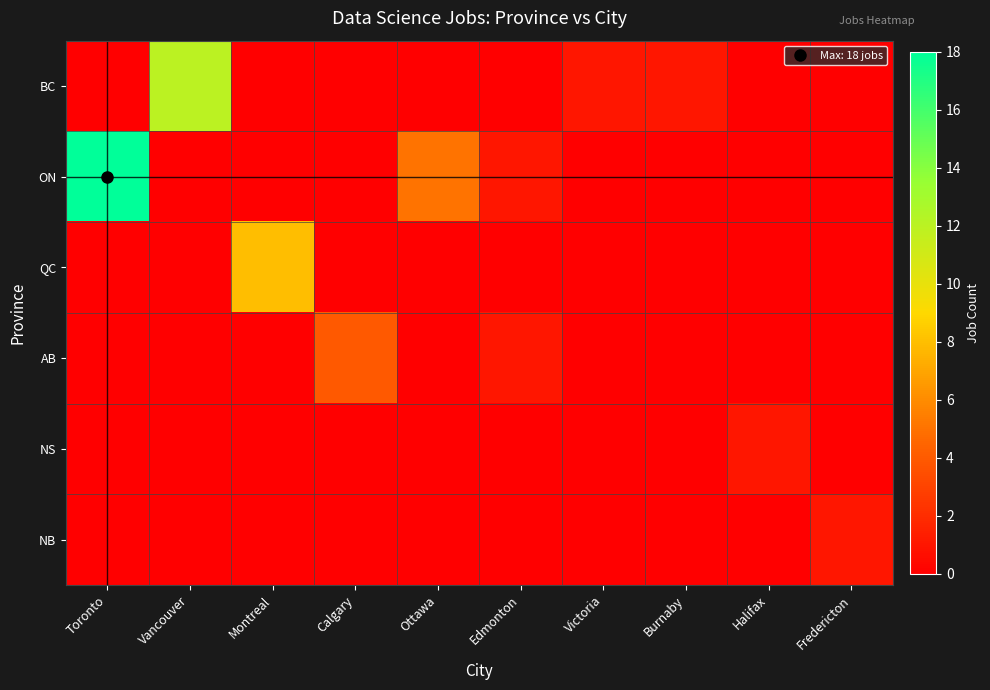

Reading right to left, extract all data points from this chart.

BC: Fredericton=0	Halifax=0	Burnaby=1	Victoria=1	Edmonton=0	Ottawa=0	Calgary=0	Montreal=0	Vancouver=12	Toronto=0
ON: Fredericton=0	Halifax=0	Burnaby=0	Victoria=0	Edmonton=1	Ottawa=5	Calgary=0	Montreal=0	Vancouver=0	Toronto=18
QC: Fredericton=0	Halifax=0	Burnaby=0	Victoria=0	Edmonton=0	Ottawa=0	Calgary=0	Montreal=8	Vancouver=0	Toronto=0
AB: Fredericton=0	Halifax=0	Burnaby=0	Victoria=0	Edmonton=1	Ottawa=0	Calgary=4	Montreal=0	Vancouver=0	Toronto=0
NS: Fredericton=0	Halifax=1	Burnaby=0	Victoria=0	Edmonton=0	Ottawa=0	Calgary=0	Montreal=0	Vancouver=0	Toronto=0
NB: Fredericton=1	Halifax=0	Burnaby=0	Victoria=0	Edmonton=0	Ottawa=0	Calgary=0	Montreal=0	Vancouver=0	Toronto=0